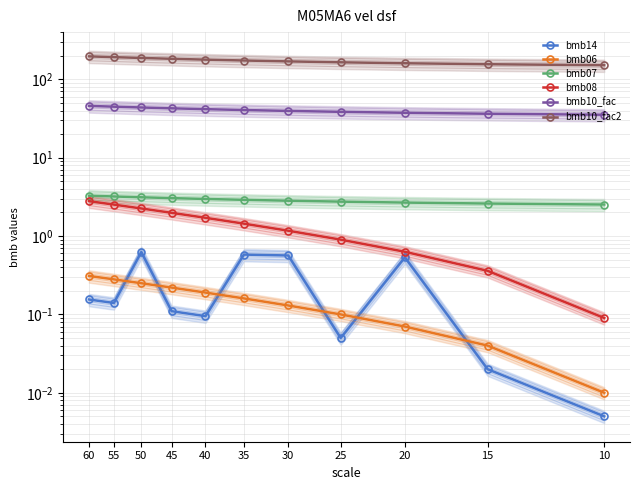

What is the value of the bmb10_fac2 point at the 7th from the left?

178.5